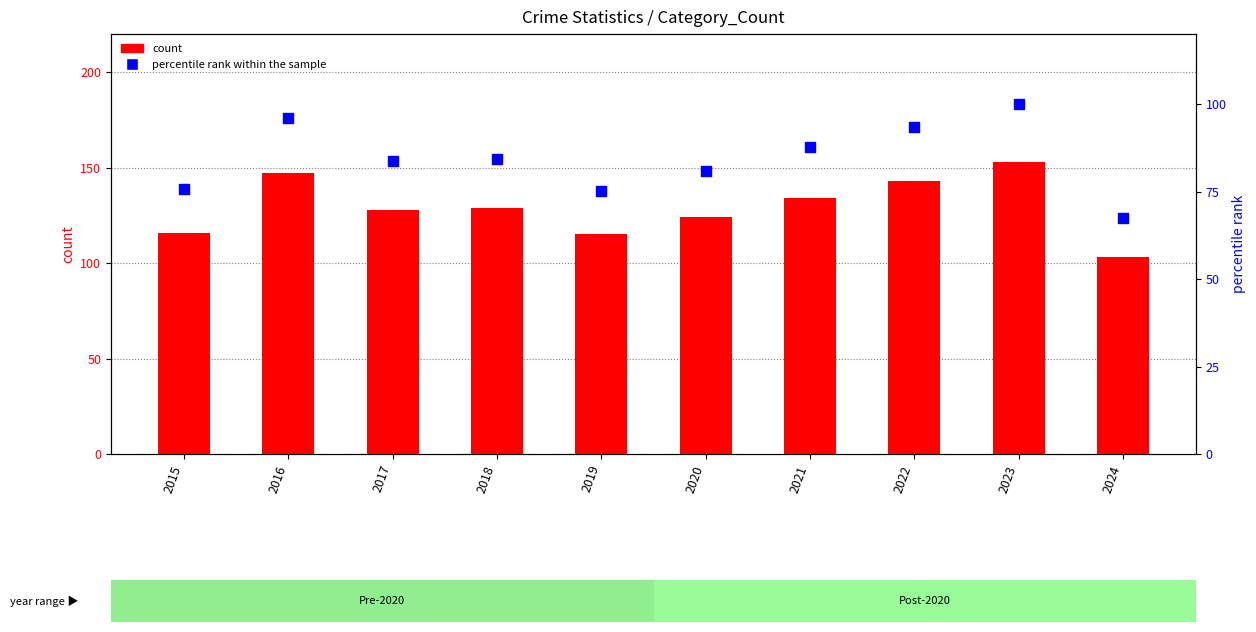

Which series has the widest spread of Y values?

count